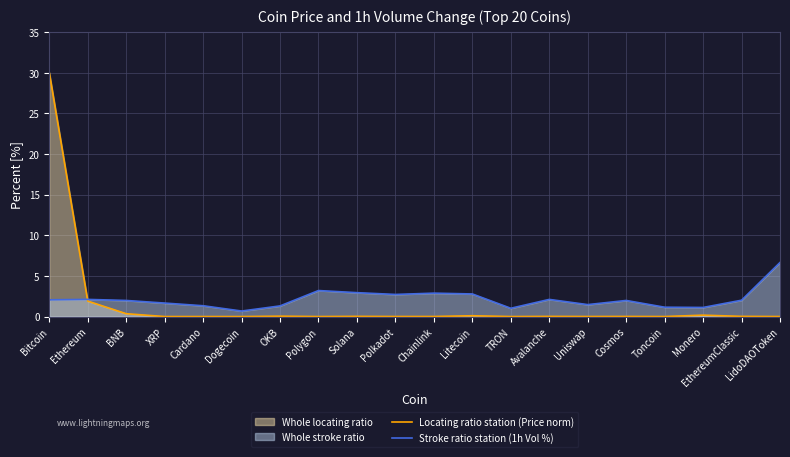

At which label does Stroke ratio station (1h Vol %) first exceed 2?

Bitcoin